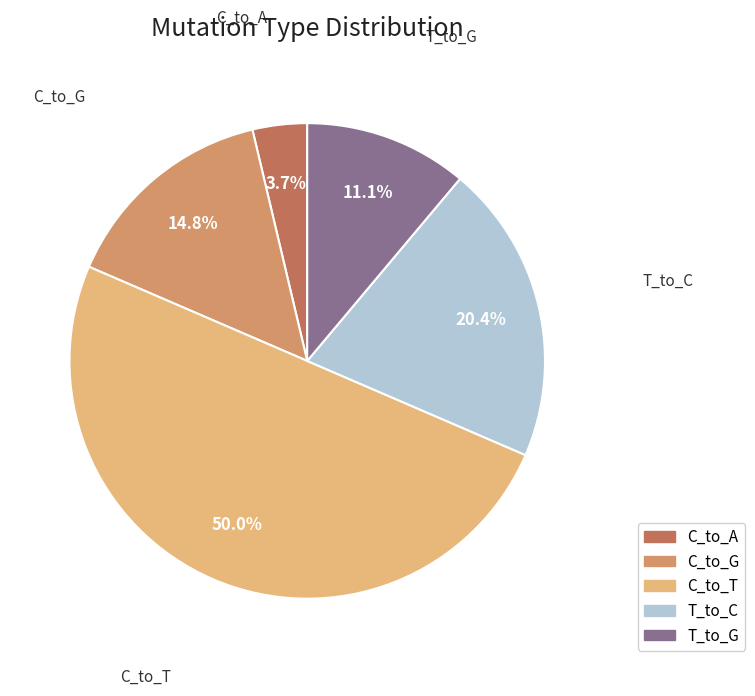

How many segments does this pie chart have?

5